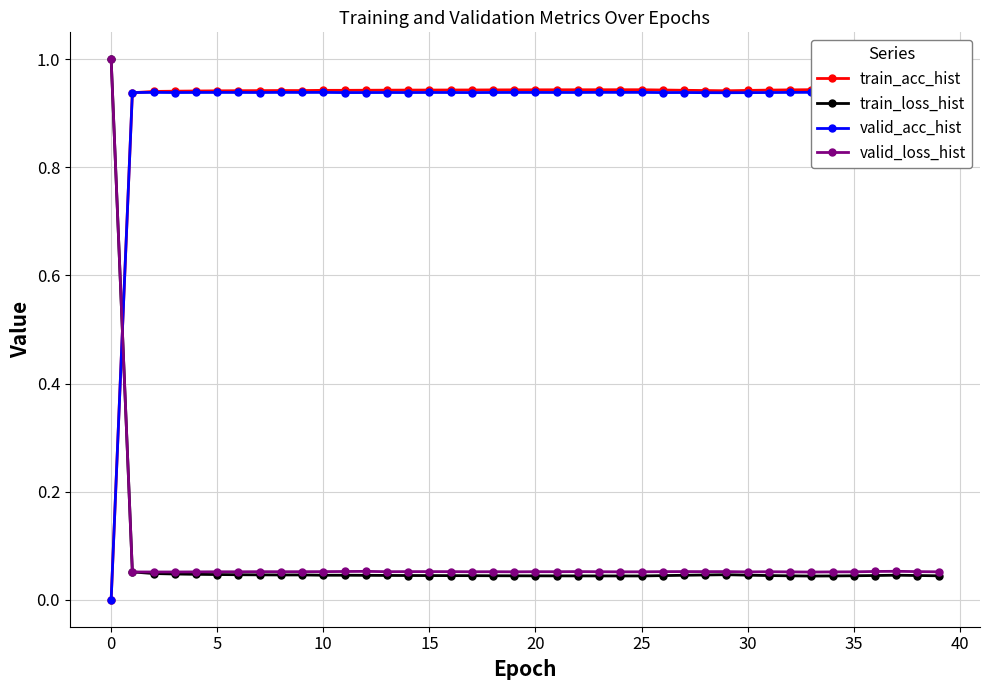

True or false: train_loss_hist has a value of 0.0 at 22.

False